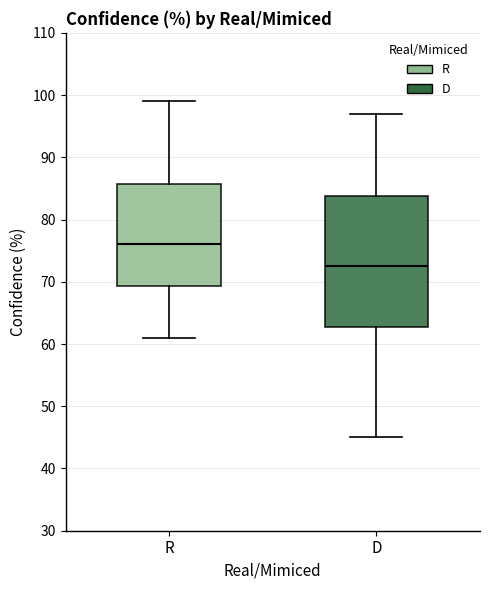

Reading left to right, read every box against the y-axis: the position of its median line, the range the box covers, and the ends of its whiskers. The values are not printed on the chart, so give them approximately, as read against the axis.

R: median 76, box 69 to 86, whiskers 61 to 99
D: median 73, box 63 to 84, whiskers 45 to 97